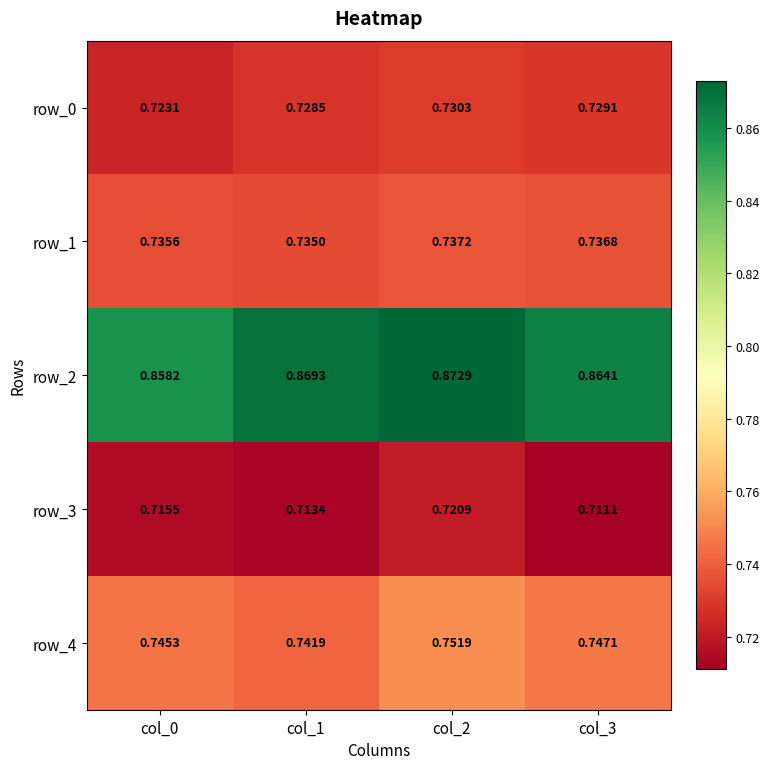

Which category has the highest value in the row_3 series?

col_2